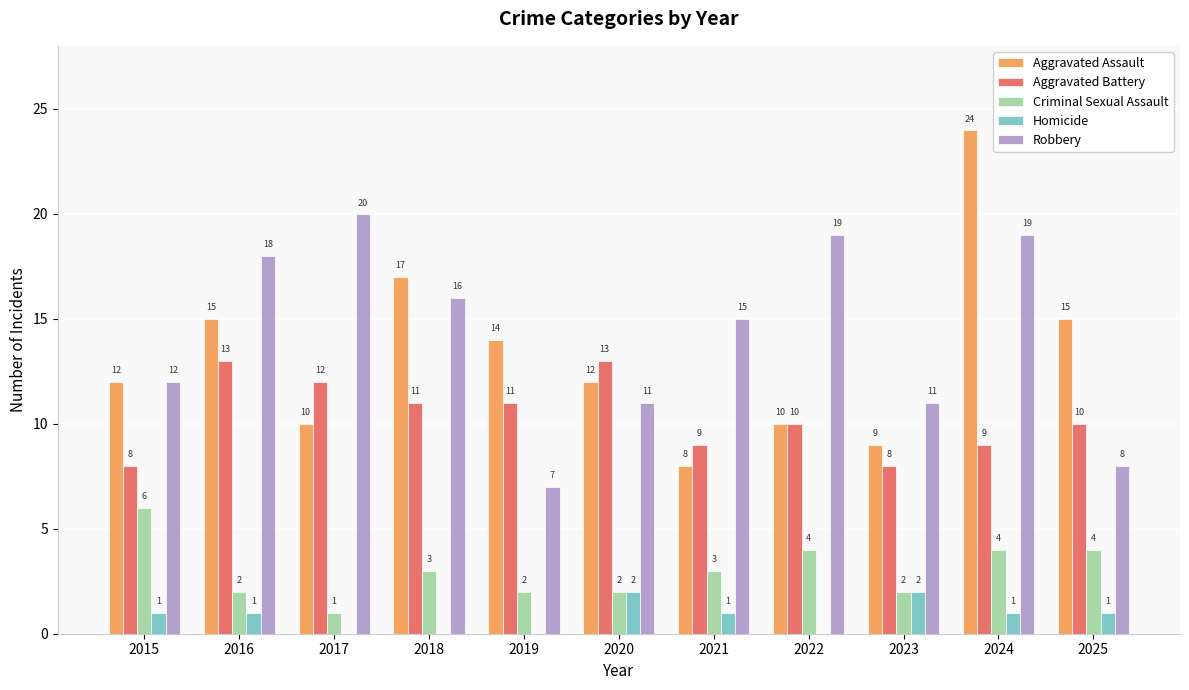

What is the sum of the Criminal Sexual Assault values at 2024 and 2025?

8